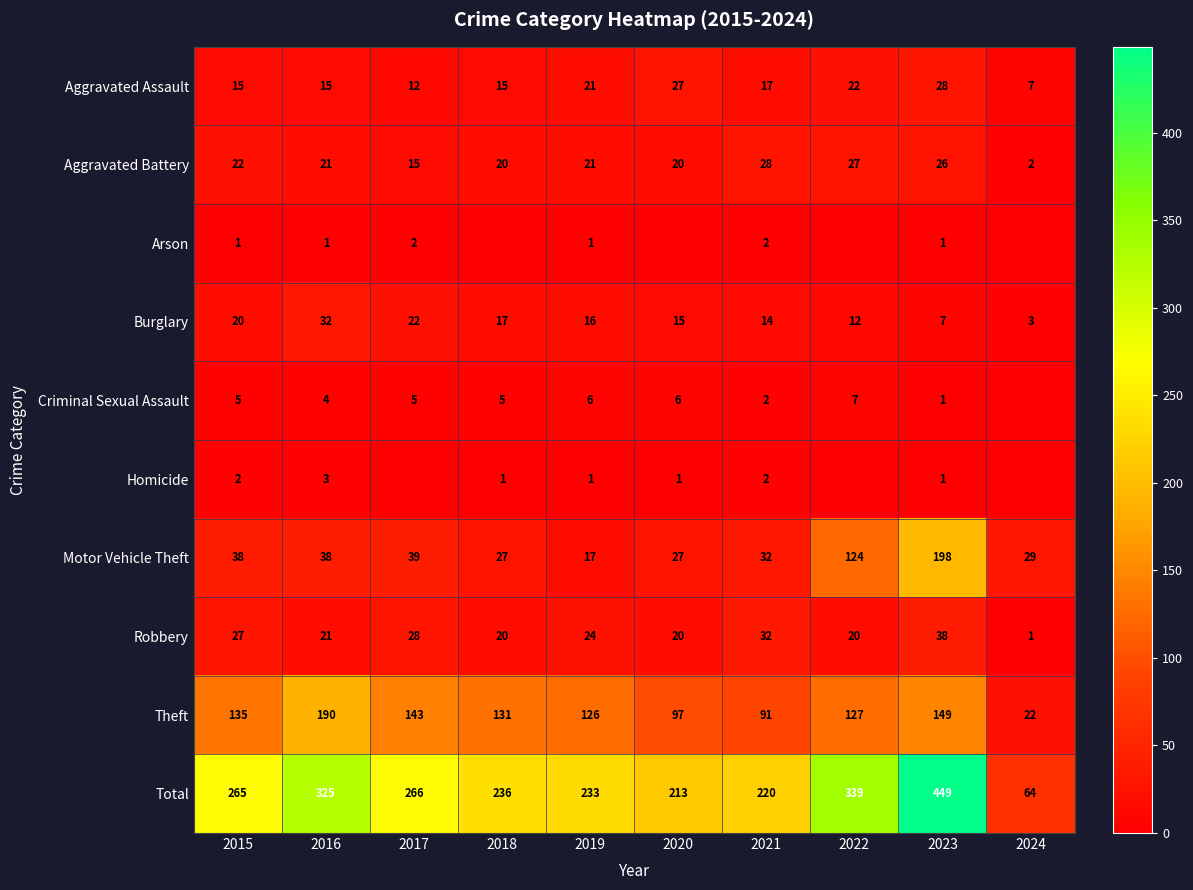

At which label does Robbery reach its peak?

2023